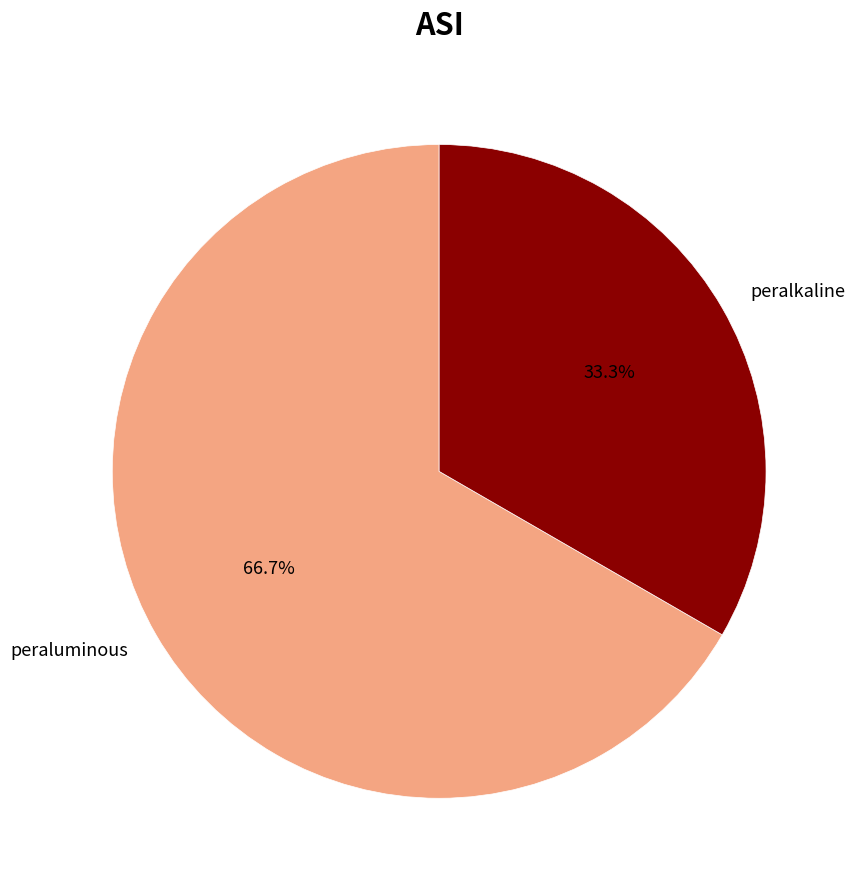

Is it true that peralkaline is 33% of the pie?

True